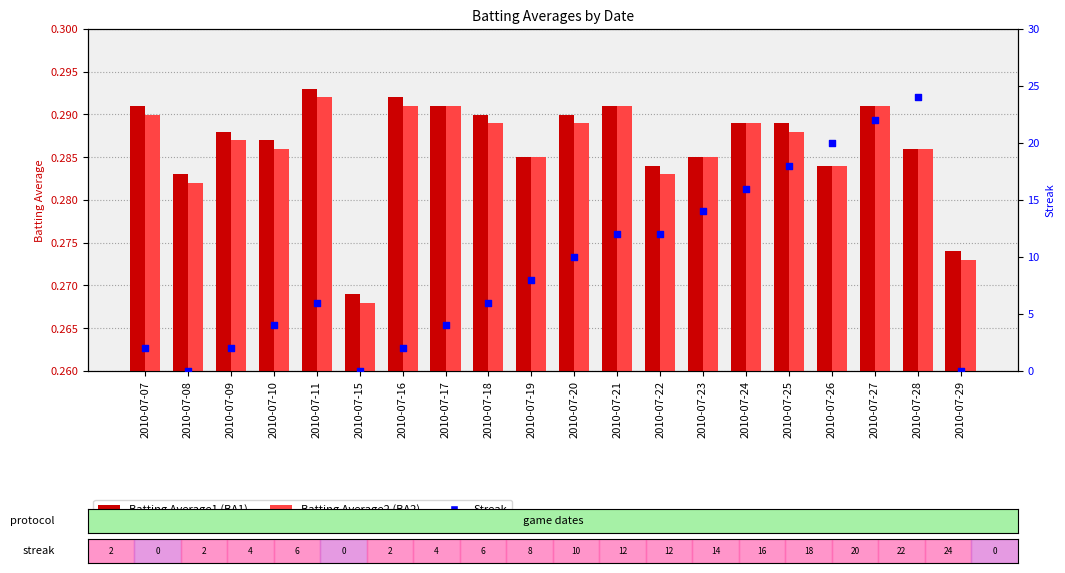

What are all the series names shown in the legend?

Batting Average1, Batting Average2, Streak